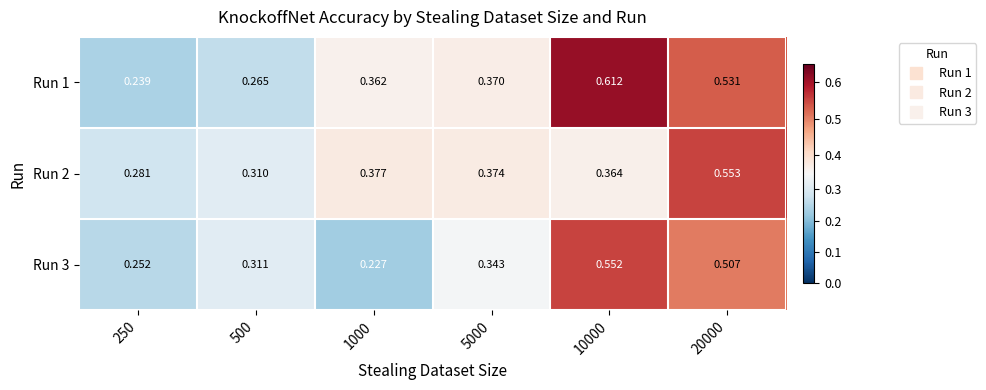

Is the value of Run 3 at 20000 greater than the value of Run 2 at 20000?

No